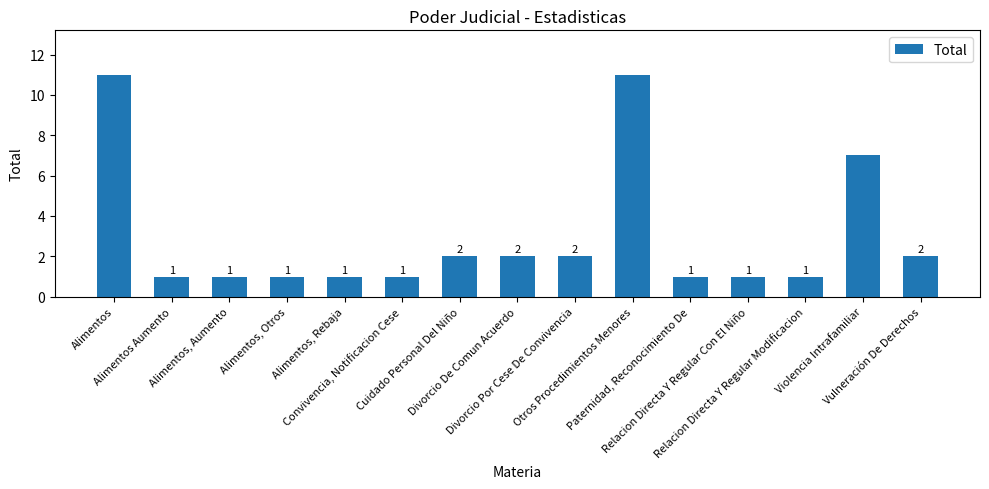

Count the values in the range 1 to 2.

12